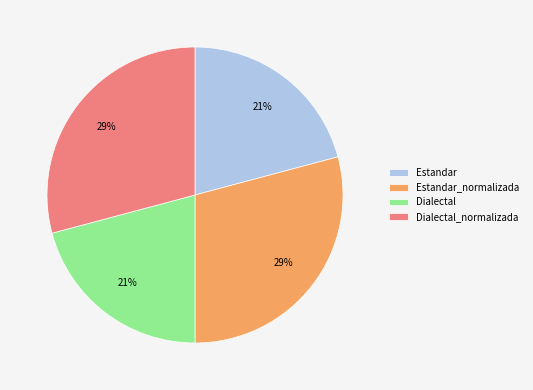

Combined, do Dialectal and Estandar account for over 50%?

No